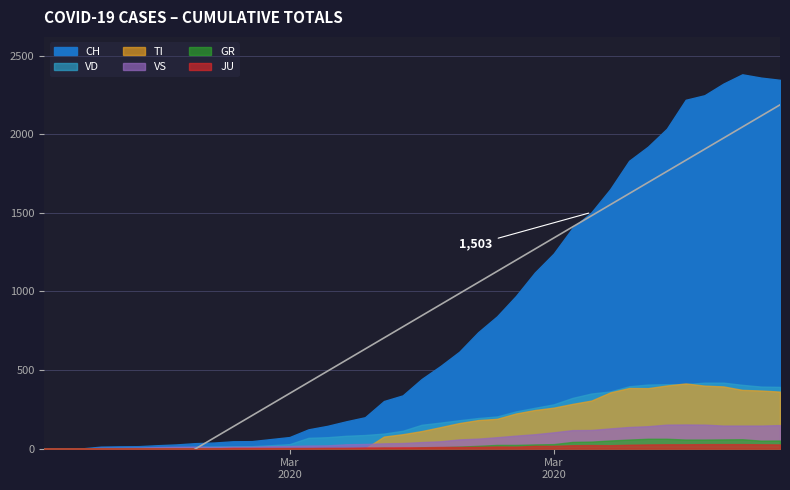

What are all the series names shown in the legend?

CH, TI, GR, JU, VS, VD